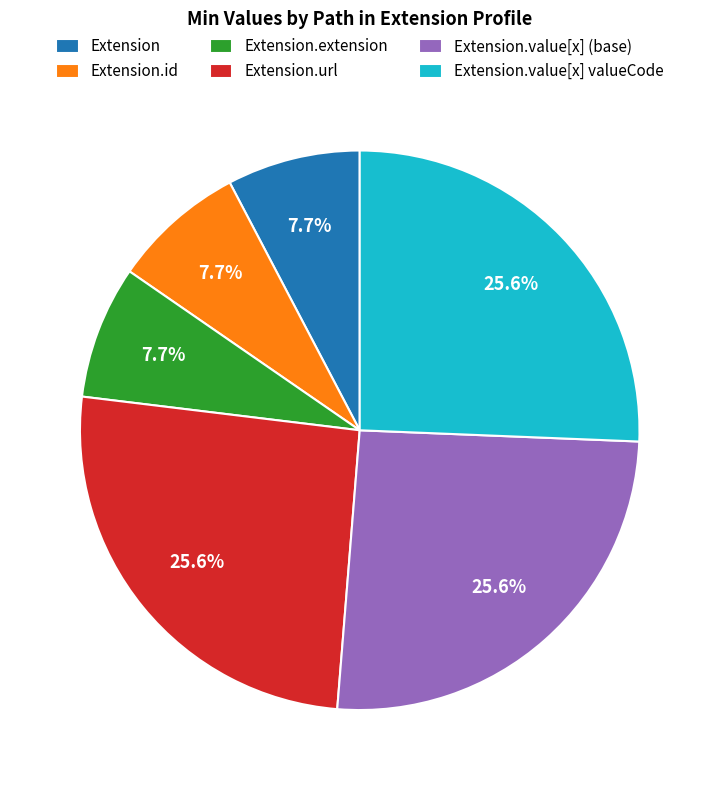

Does Extension.value[x] (base) account for over 50% of the chart?

No